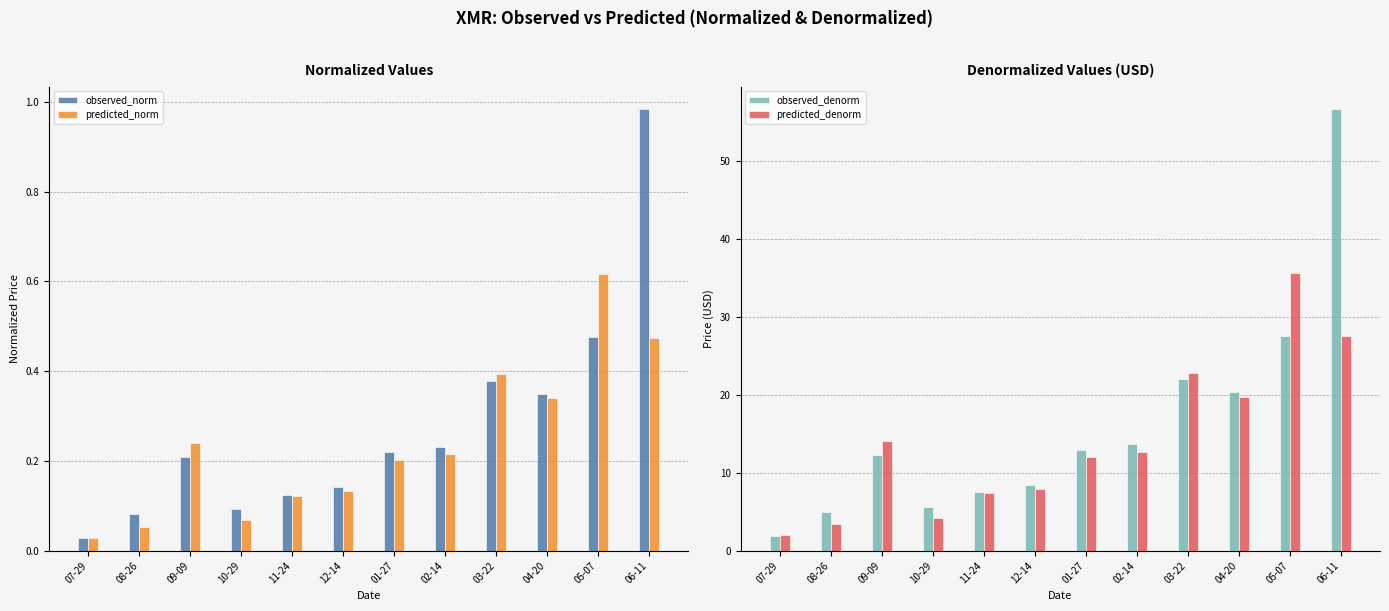

The predicted_denorm series shows 12.7 at 02-14. True or false?

True